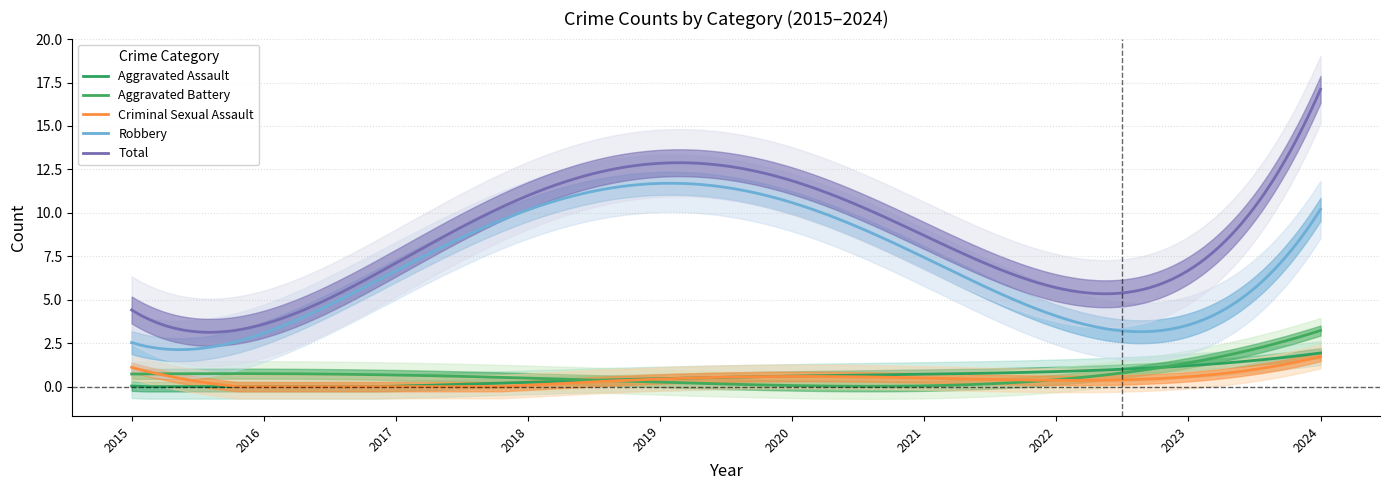

How many values in the Robbery series exceed 5?

4